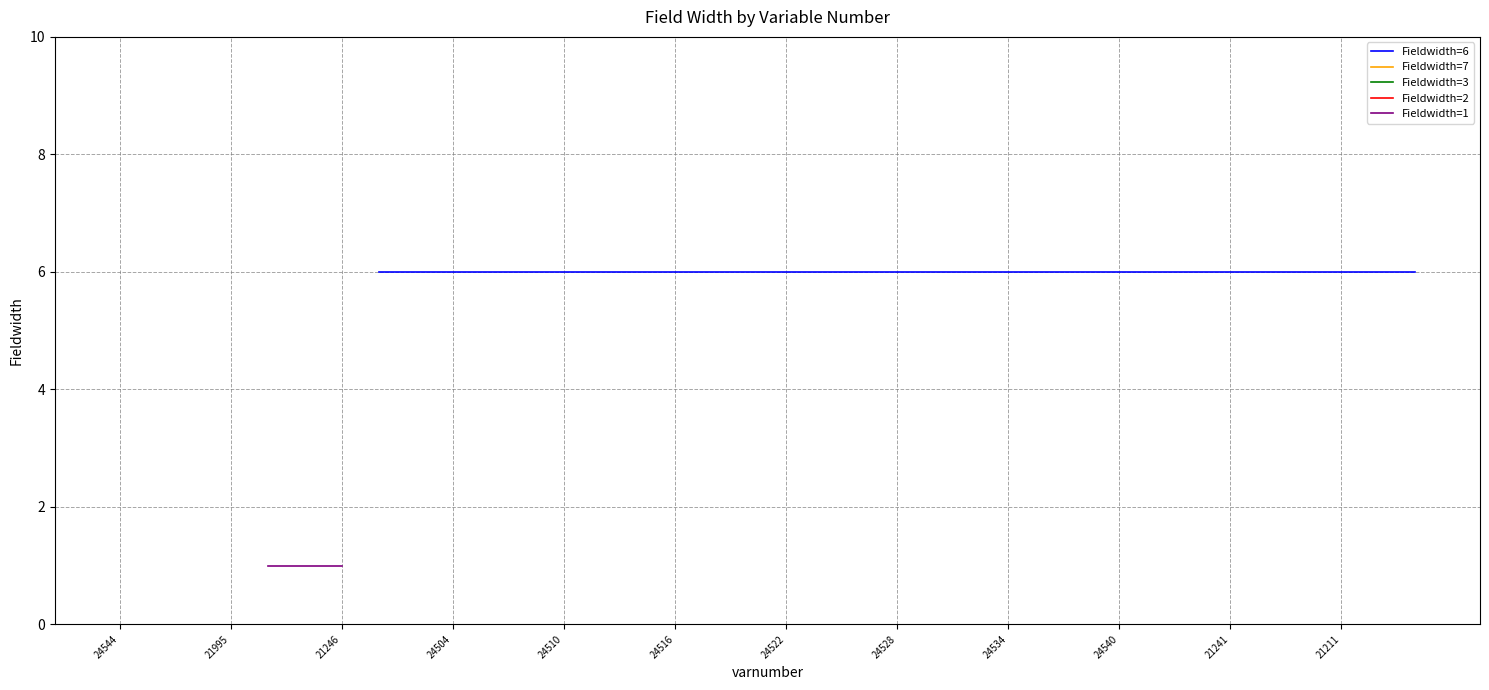

Is this an area chart (filled region under the line)?

No